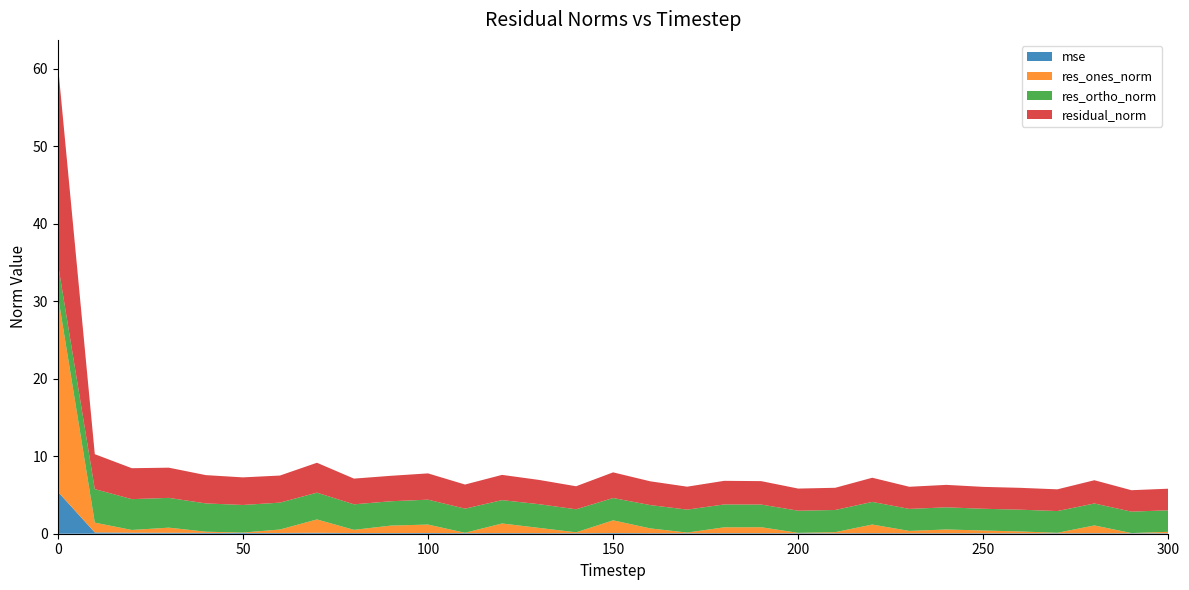

Reading left to right, what are all the values shown in this chart?

mse: 5.4	0.2	0.1	0.1	0.1	0.1	0.1	0.1	0.1	0.1	0.1	0.1	0.1	0.1	0.1	0.1	0.1	0.1	0.1	0.1	0.1	0.1	0.1	0.1	0.1	0.1	0.1	0.1	0.1	0.1	0.1
res_ones_norm: 25.4	1.3	0.4	0.7	0.2	0.0	0.4	1.7	0.4	1.0	1.1	0.0	1.2	0.7	0.1	1.6	0.6	0.1	0.8	0.8	0.0	0.1	1.1	0.3	0.5	0.3	0.2	0.1	1.0	0.0	0.2
res_ortho_norm: 4.1	4.3	4.0	3.8	3.6	3.6	3.5	3.5	3.3	3.1	3.2	3.1	3.0	3.1	3.0	2.9	3.0	3.0	3.0	2.9	2.9	2.9	2.9	2.8	2.9	2.8	2.8	2.8	2.8	2.8	2.8
residual_norm: 25.7	4.5	4.0	3.9	3.7	3.6	3.5	3.9	3.3	3.3	3.4	3.1	3.3	3.1	3.0	3.3	3.1	3.0	3.0	3.0	2.9	2.9	3.1	2.9	2.9	2.8	2.8	2.8	3.0	2.8	2.8